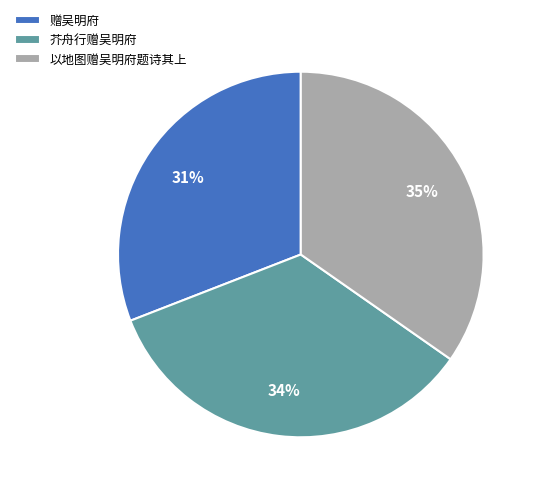

To the nearest percent, what is the difference between the largest and smallest slice percentages?

4%